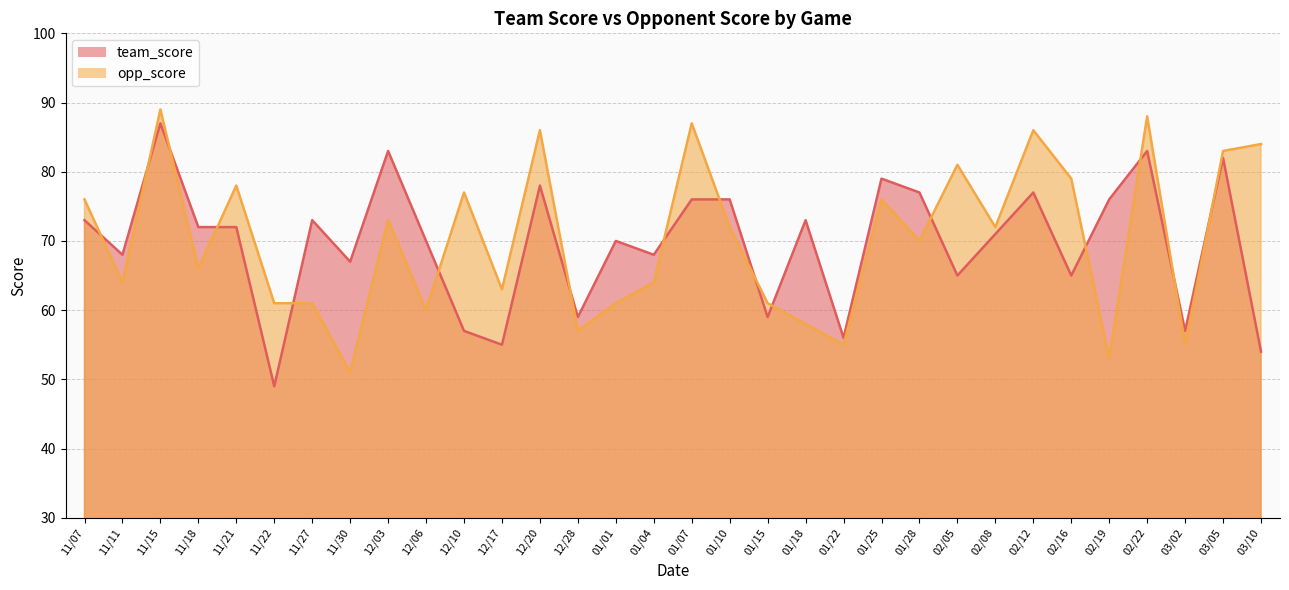

In team_score, how many points are lower than both neighbors (excluding endpoints)?

11